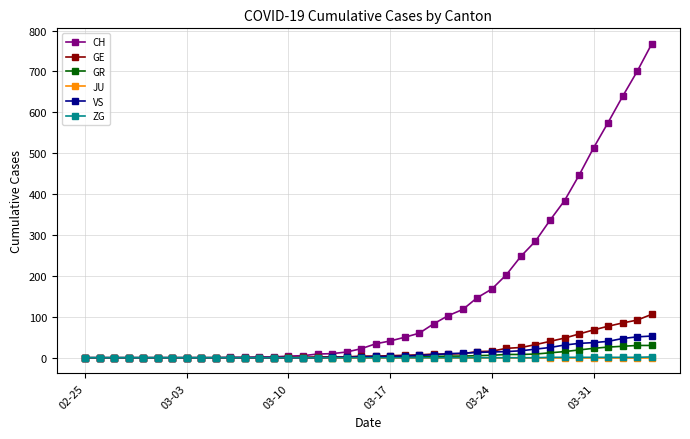

Which series has the widest spread of values?

CH